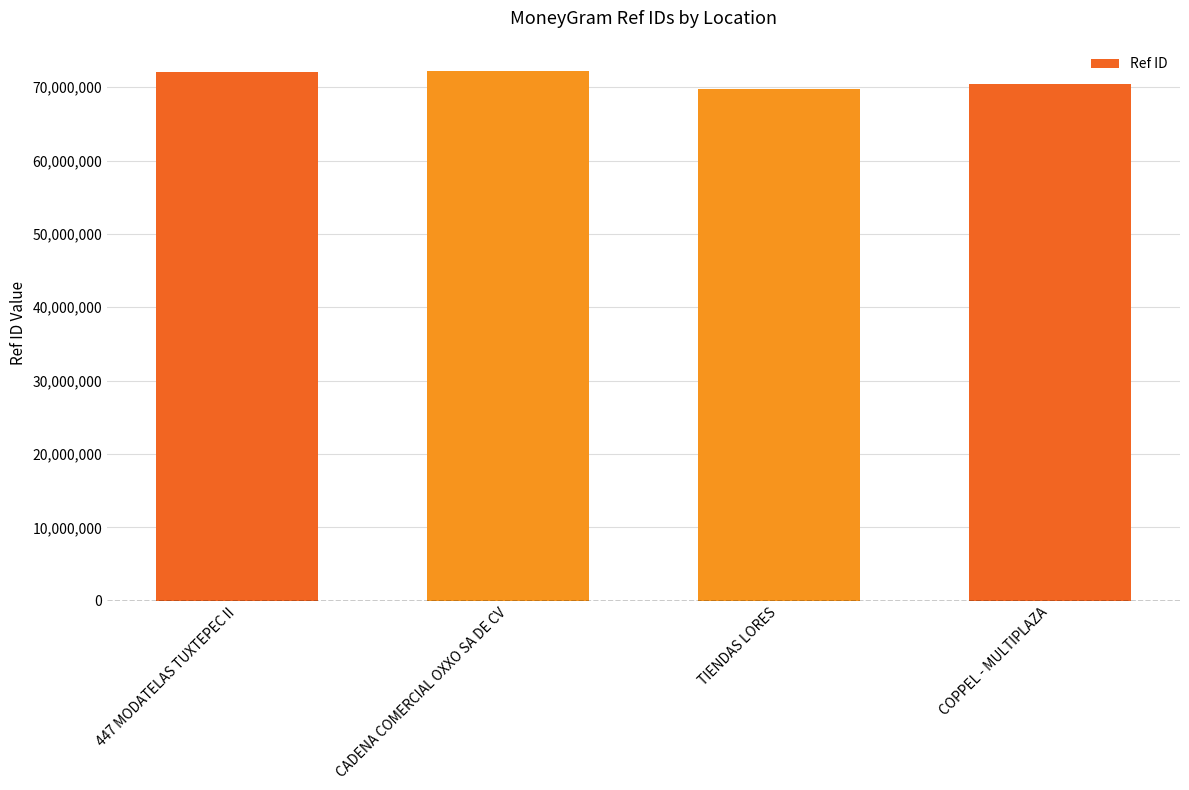

How many bars are there in total?

4